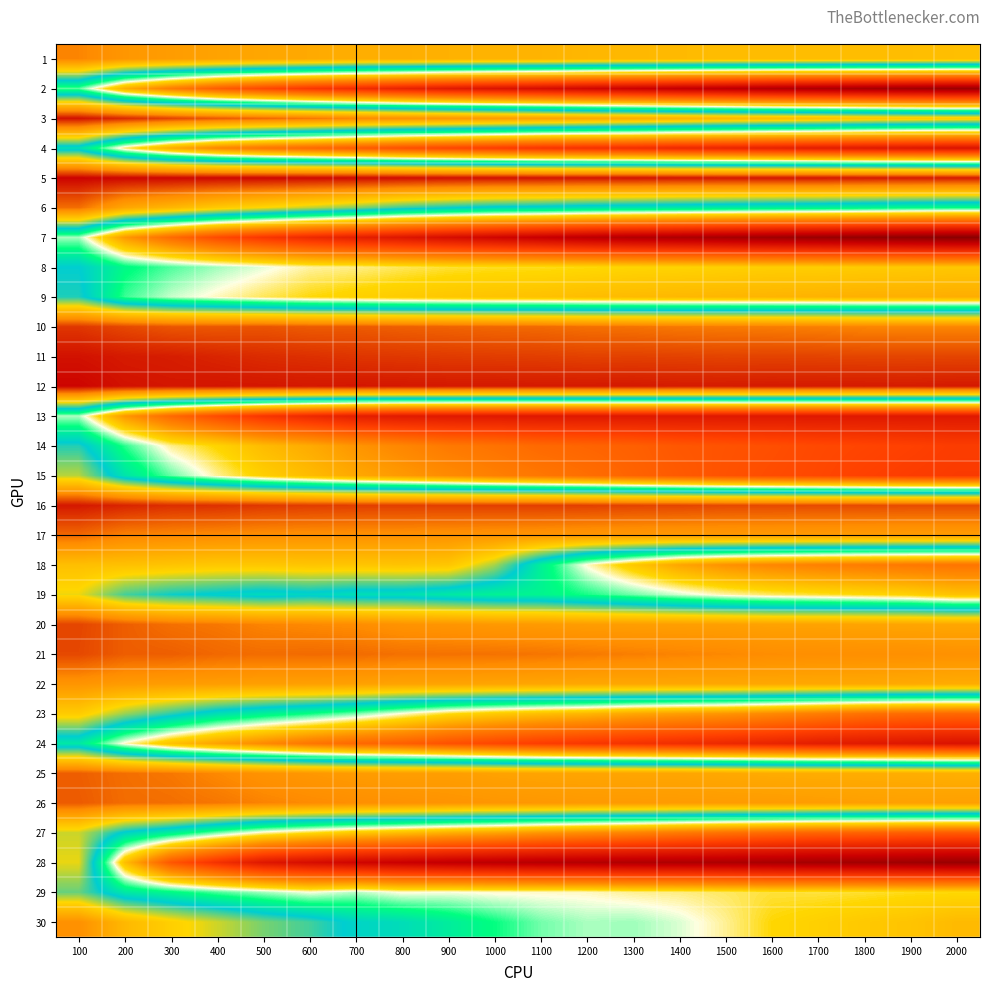

What is the total value across all series at 900?

11004.0